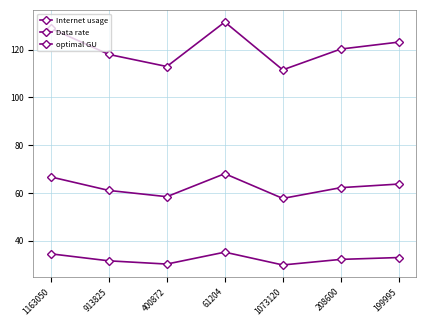

True or false: Data rate has a value of 8.2 at 400872.

False